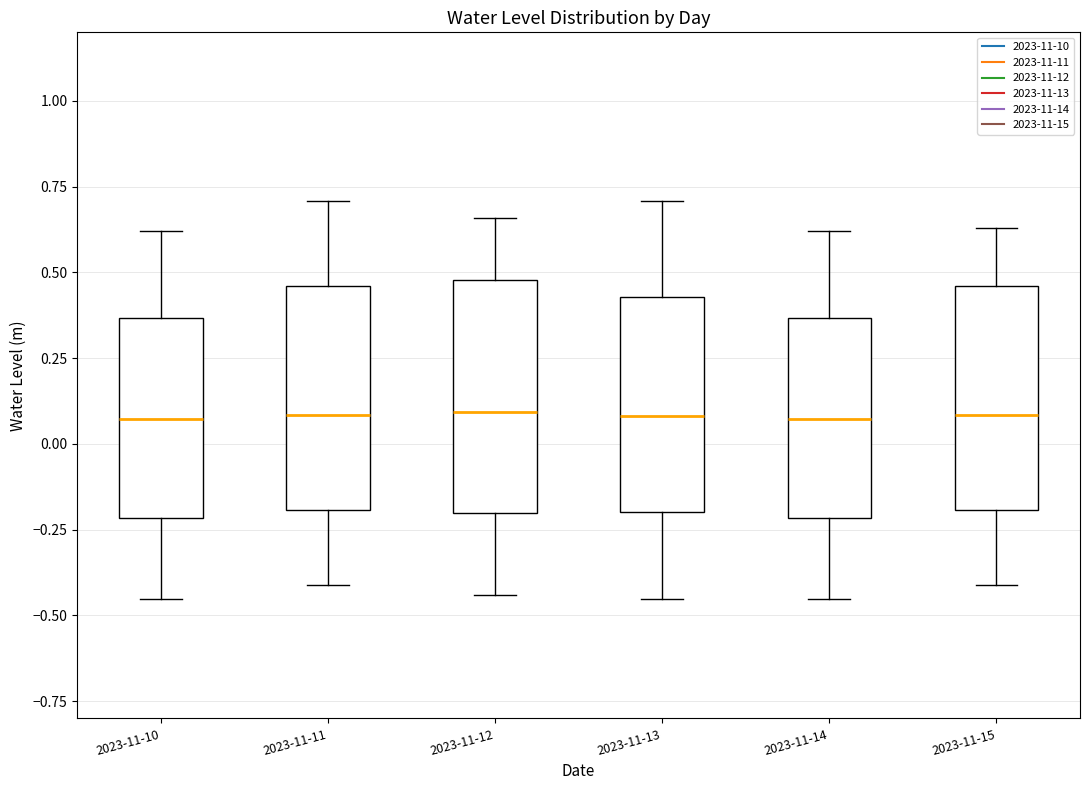

Reading left to right, transcribe this box plot: for each box, give where its median line is, the range the box spans, and where its two whiskers end, as read against the y-axis. The values are not printed on the chart, so give them approximately, as read against the axis.

2023-11-10: median 0.05, box -0.20 to 0.35, whiskers -0.45 to 0.60
2023-11-11: median 0.10, box -0.20 to 0.45, whiskers -0.40 to 0.70
2023-11-12: median 0.10, box -0.20 to 0.50, whiskers -0.45 to 0.65
2023-11-13: median 0.10, box -0.20 to 0.45, whiskers -0.45 to 0.70
2023-11-14: median 0.05, box -0.20 to 0.35, whiskers -0.45 to 0.60
2023-11-15: median 0.10, box -0.20 to 0.45, whiskers -0.40 to 0.65